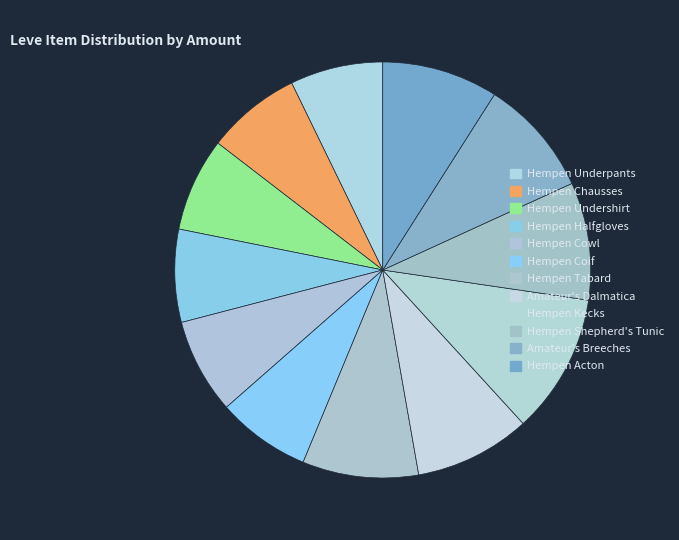

Rank the categories by value from lowest to highest.

Hempen Underpants, Hempen Halfgloves, Hempen Undershirt, Hempen Coif, Hempen Chausses, Hempen Cowl, Hempen Tabard, Amateur's Dalmatica, Hempen Acton, Hempen Shepherd's Tunic, Amateur's Breeches, Hempen Kecks